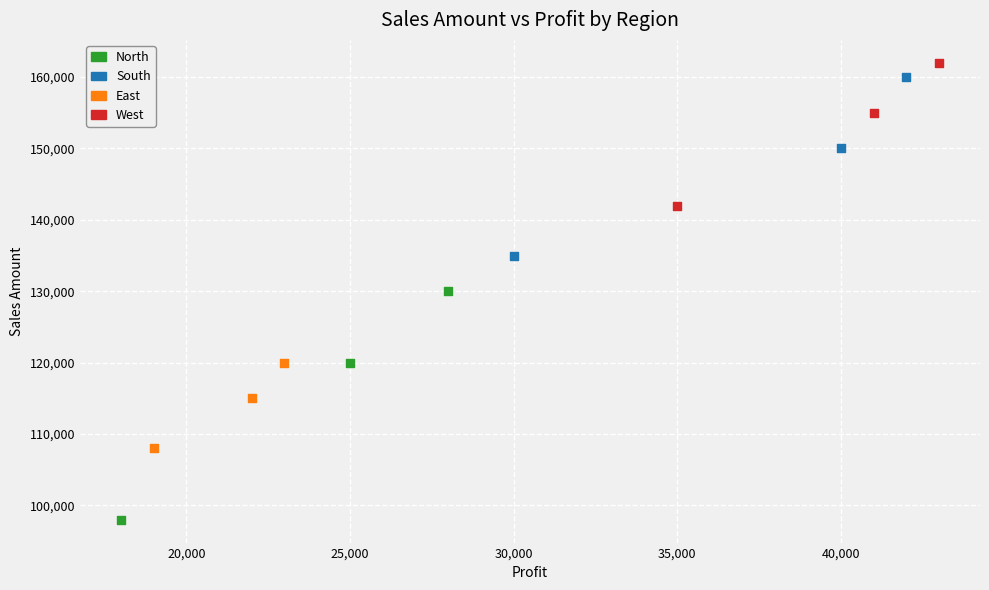

Which series has the widest spread of Y values?

North